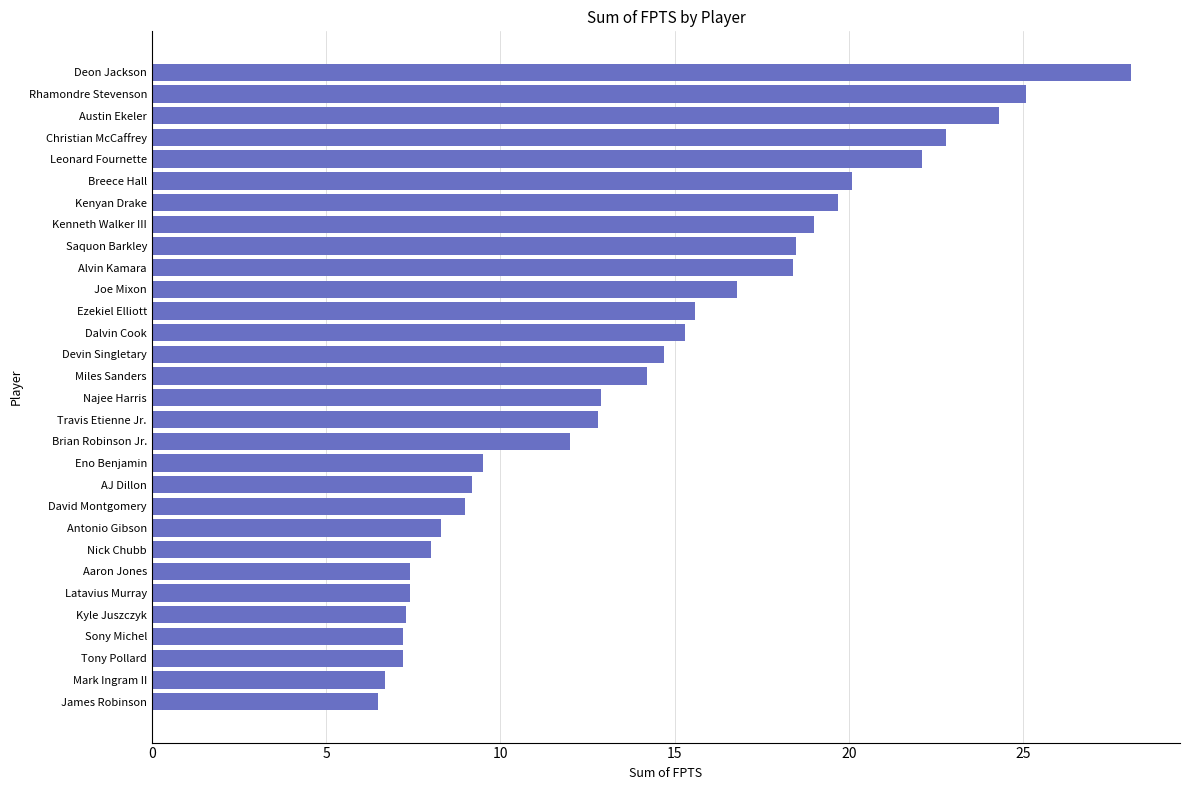

What is the minimum value shown in the chart?

6.5